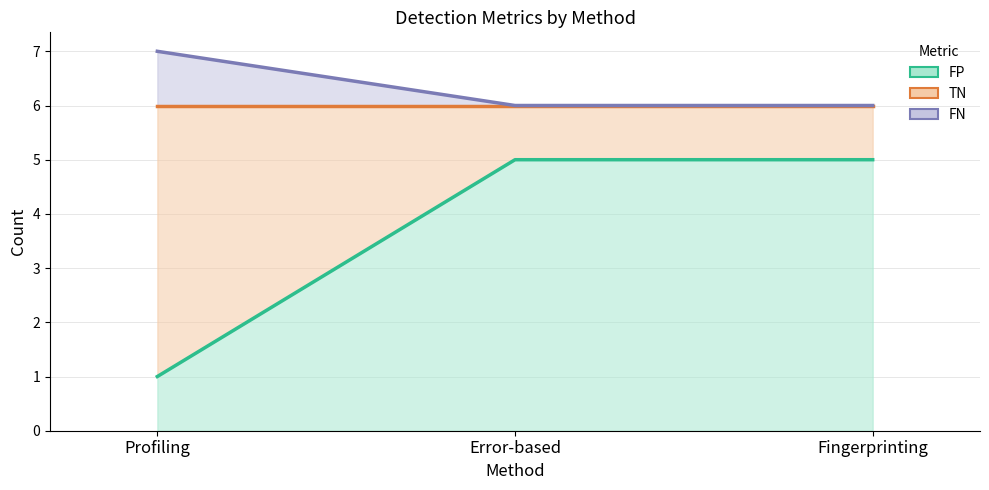

List the series in order of their peak value, lowest first.

FP (line), TN (line), FN (line)